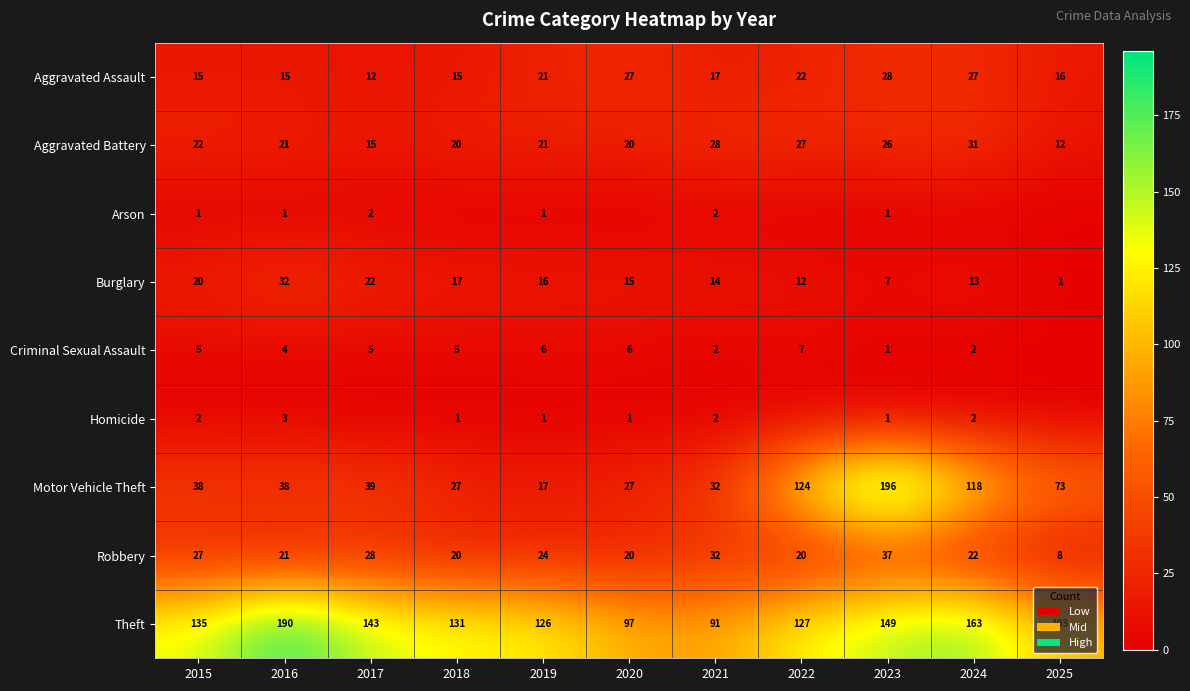

True or false: Motor Vehicle Theft has a value of 62 at 2016.

False